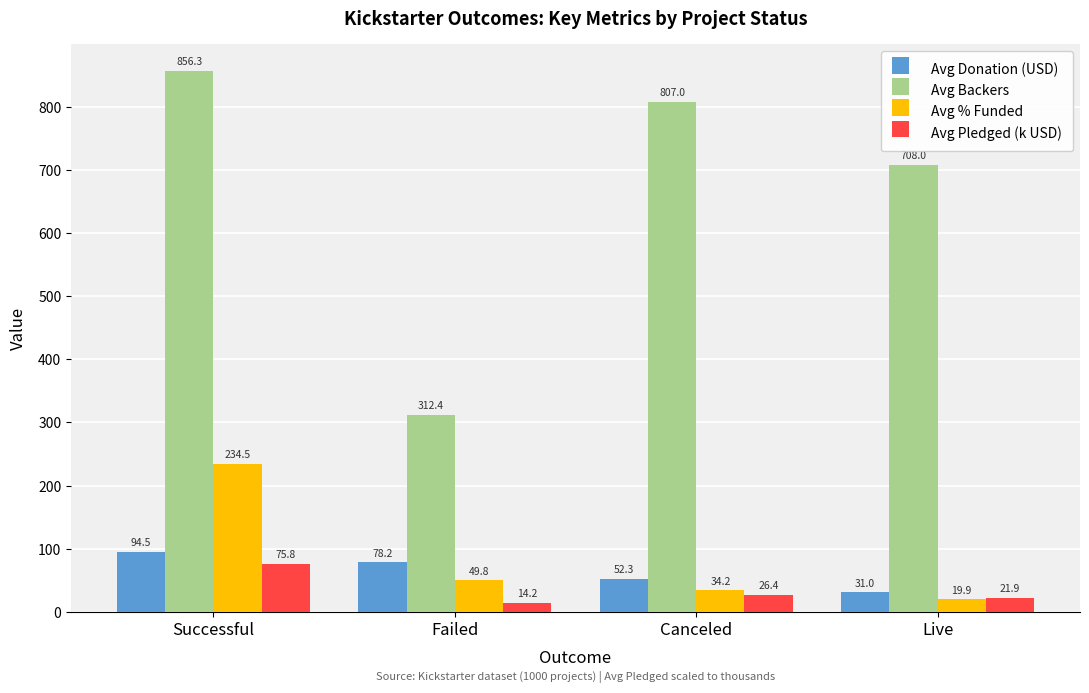

Reading right to left, list all the values displayed in this chart.

Avg Donation (USD): 31.0	52.3	78.2	94.5
Avg Backers: 708.0	807.0	312.4	856.3
Avg % Funded: 19.9	34.2	49.8	234.5
Avg Pledged (k USD): 21.9	26.4	14.2	75.8